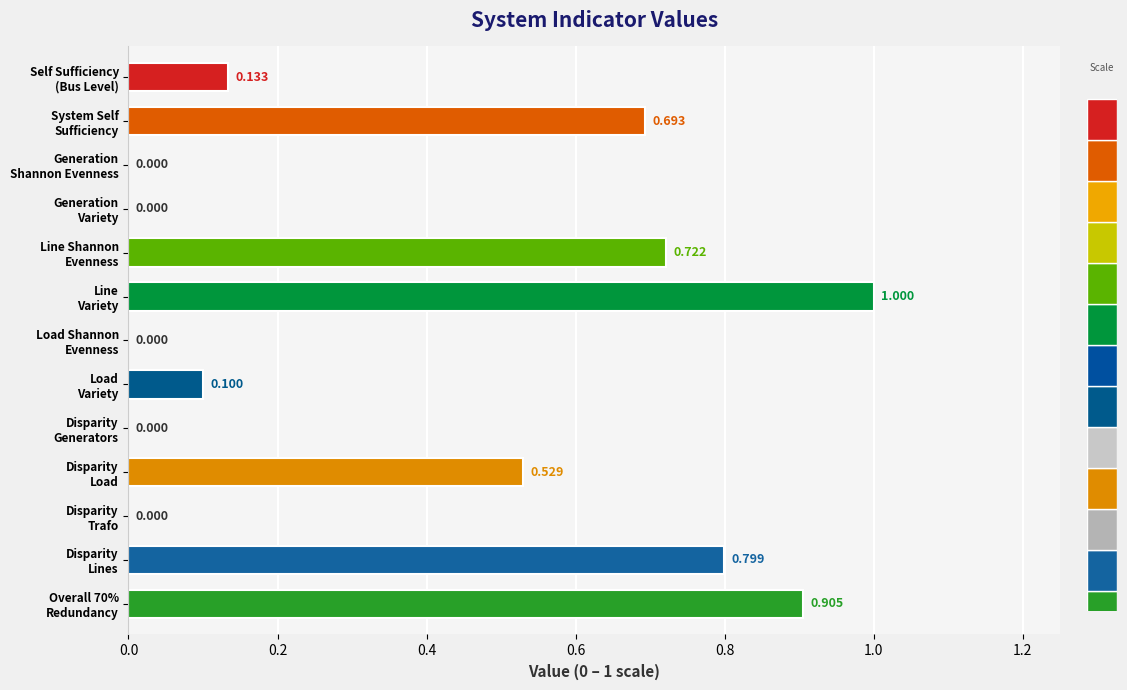

Which label corresponds to the largest value in the chart?

Line
Variety